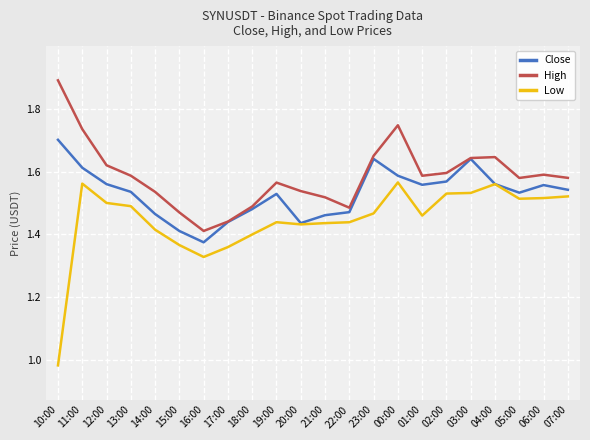

What position from the right is 23:00?

9